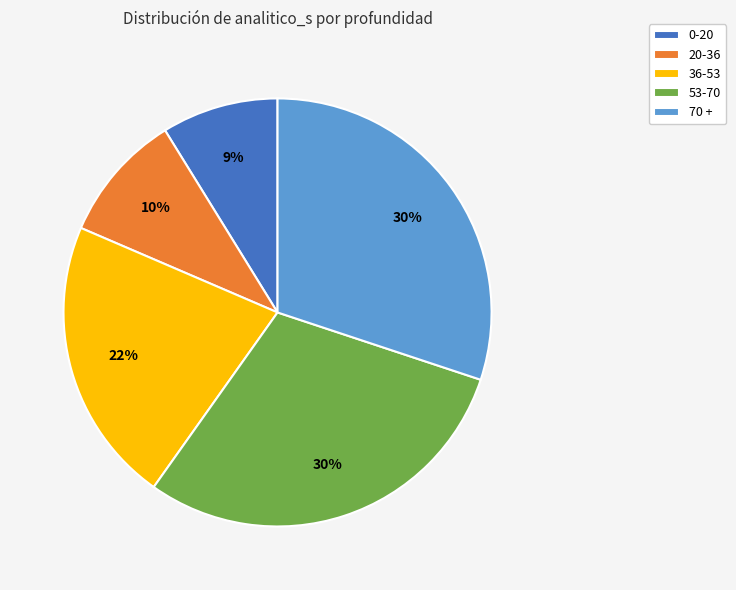

Between 20-36 and 36-53, which is larger?

36-53